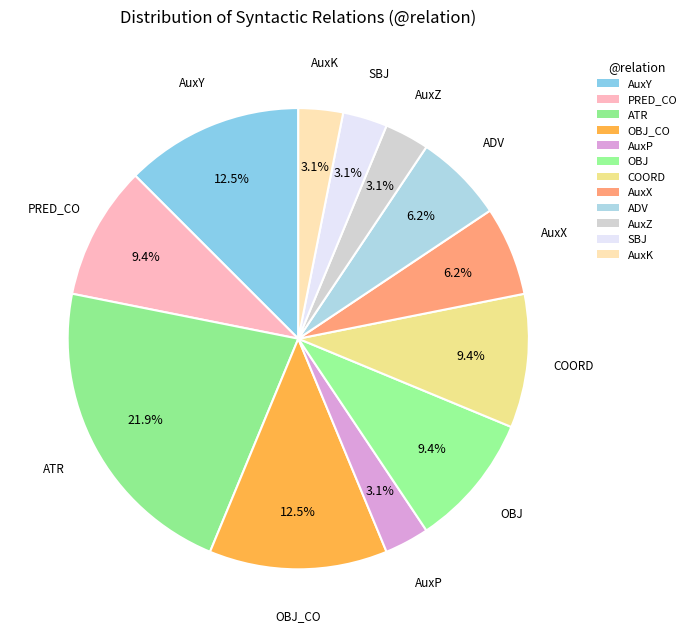

Is there any slice that represents more than half of the pie?

No